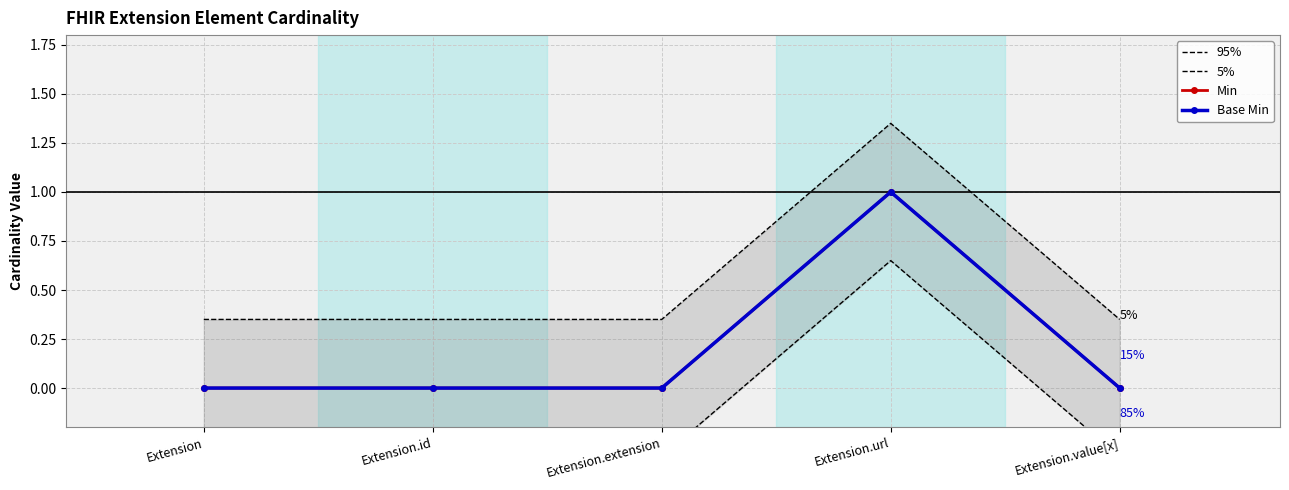

True or false: 95% and Base Min cross at least once.

False